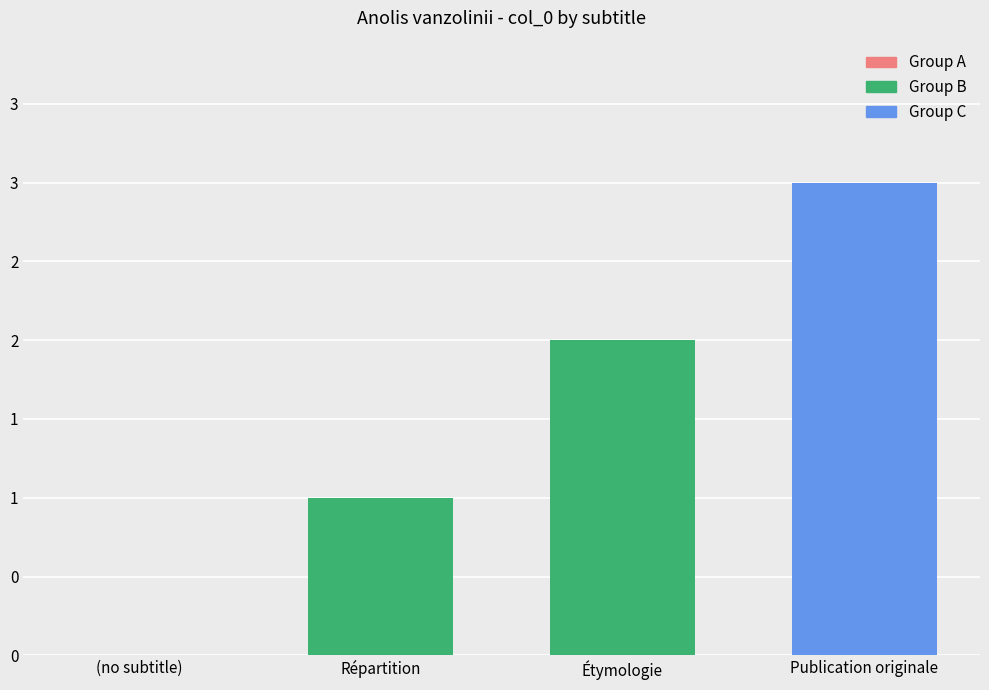

List the labels in order of value, smallest first.

(no subtitle), Répartition, Étymologie, Publication originale